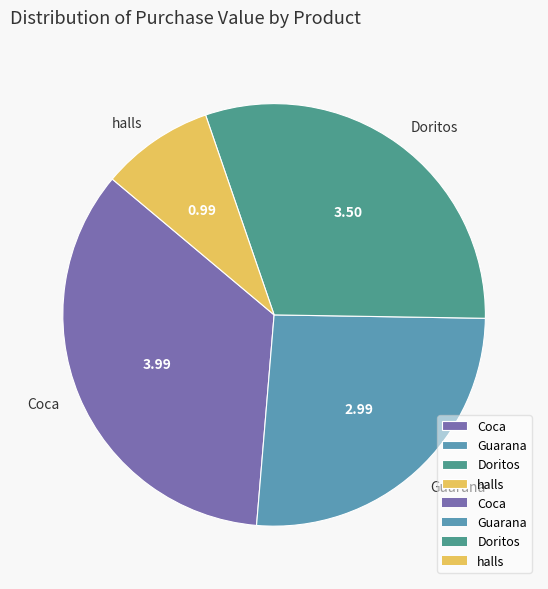

Between halls and Guarana, which is larger?

Guarana